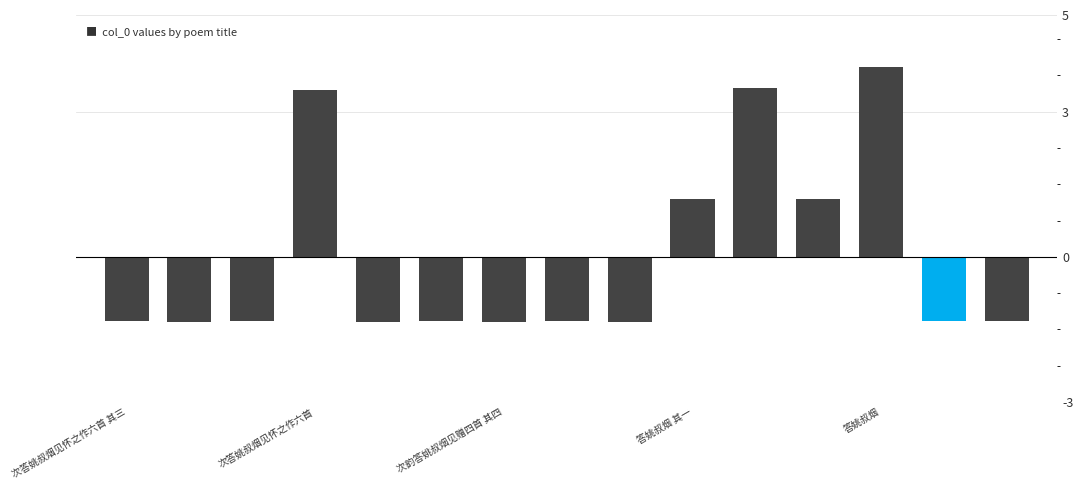

What is the value of the 14th bar from the left?

-1.3